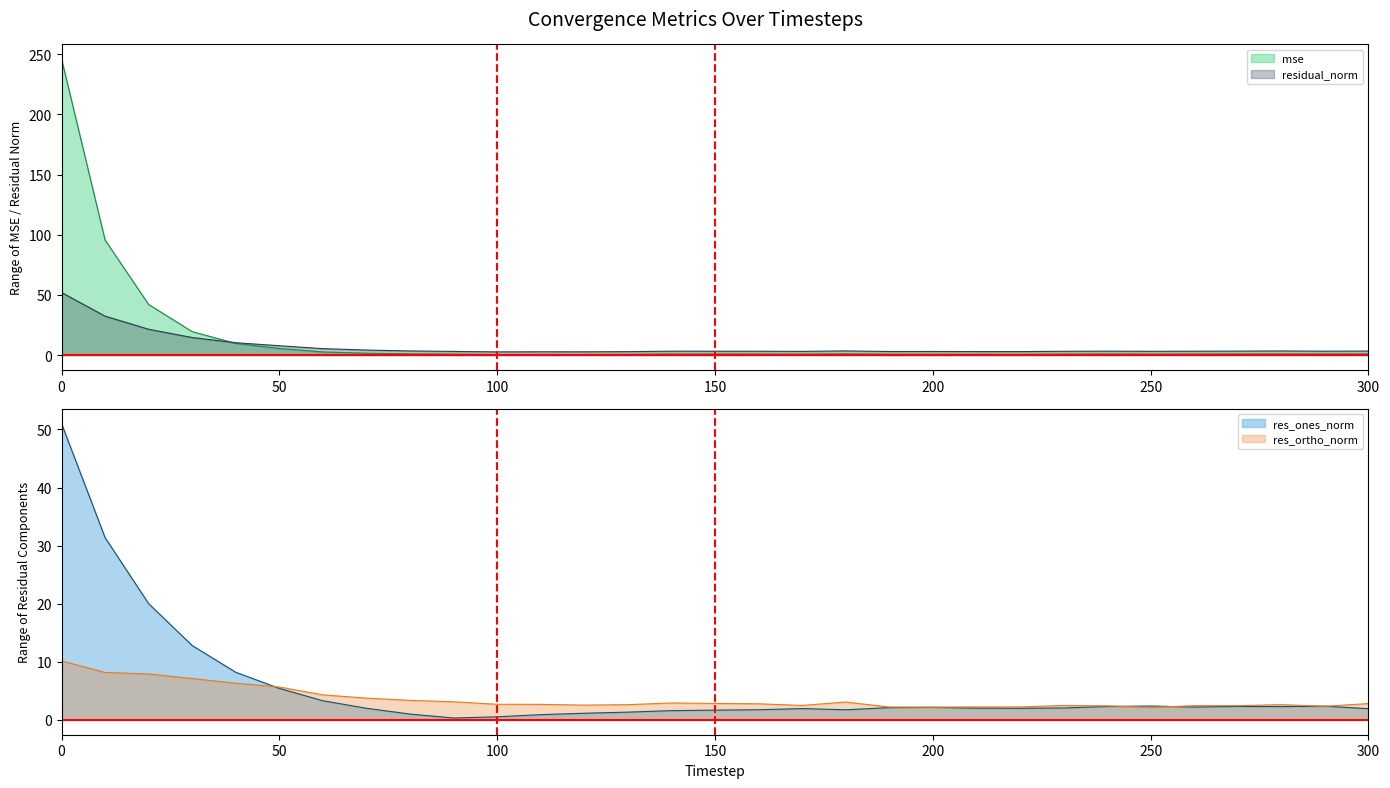

Which series has the largest range (max minus min)?

mse